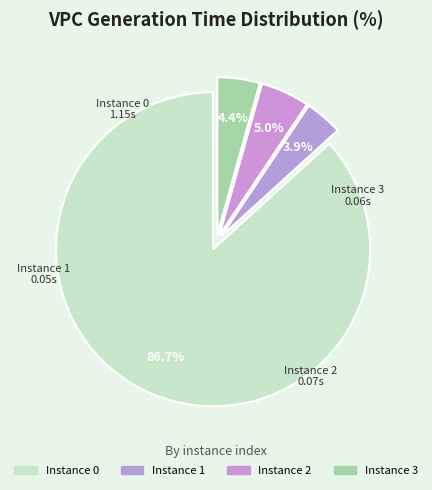

How many slices are in this pie chart?

4